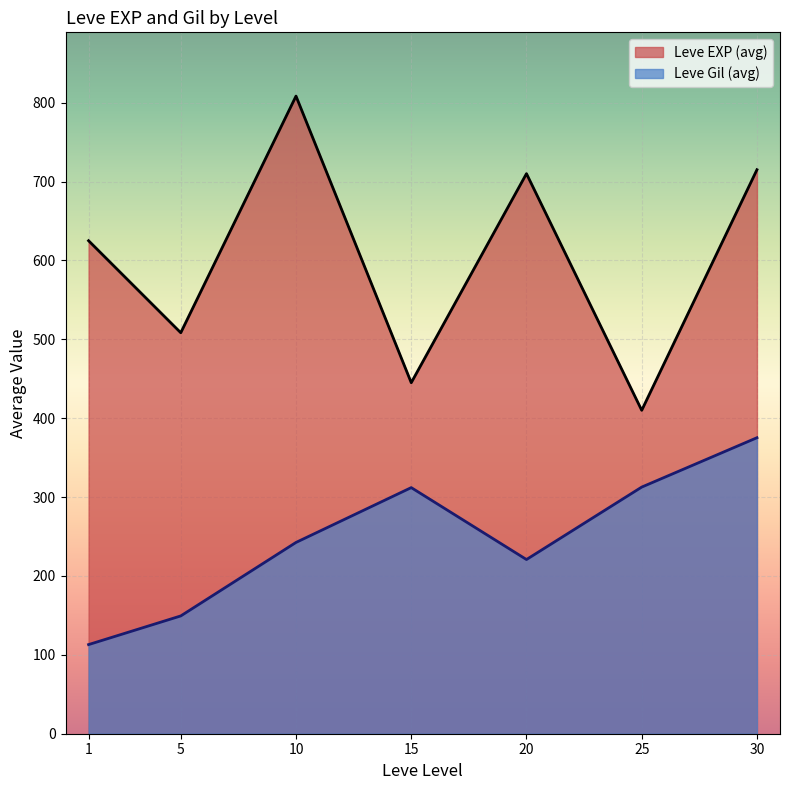

The value of Leve Gil (avg) at 30 is 502.0. True or false?

False